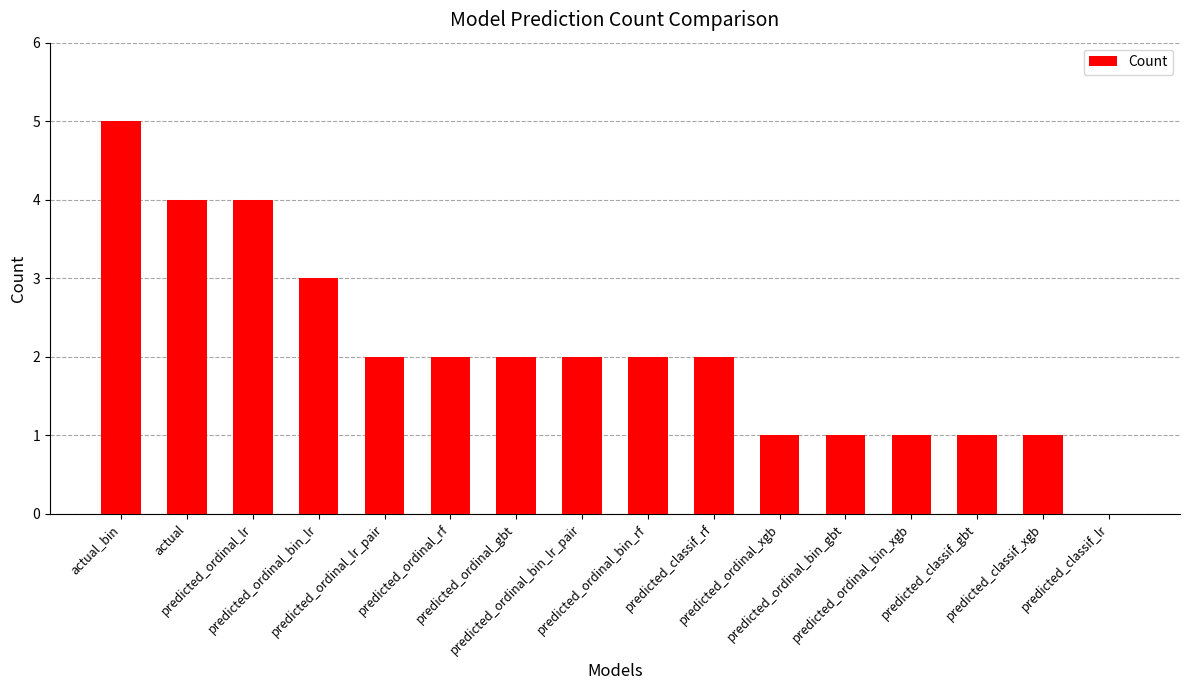

Reading right to left, list all the values displayed in this chart.

0	1	1	1	1	1	2	2	2	2	2	2	3	4	4	5